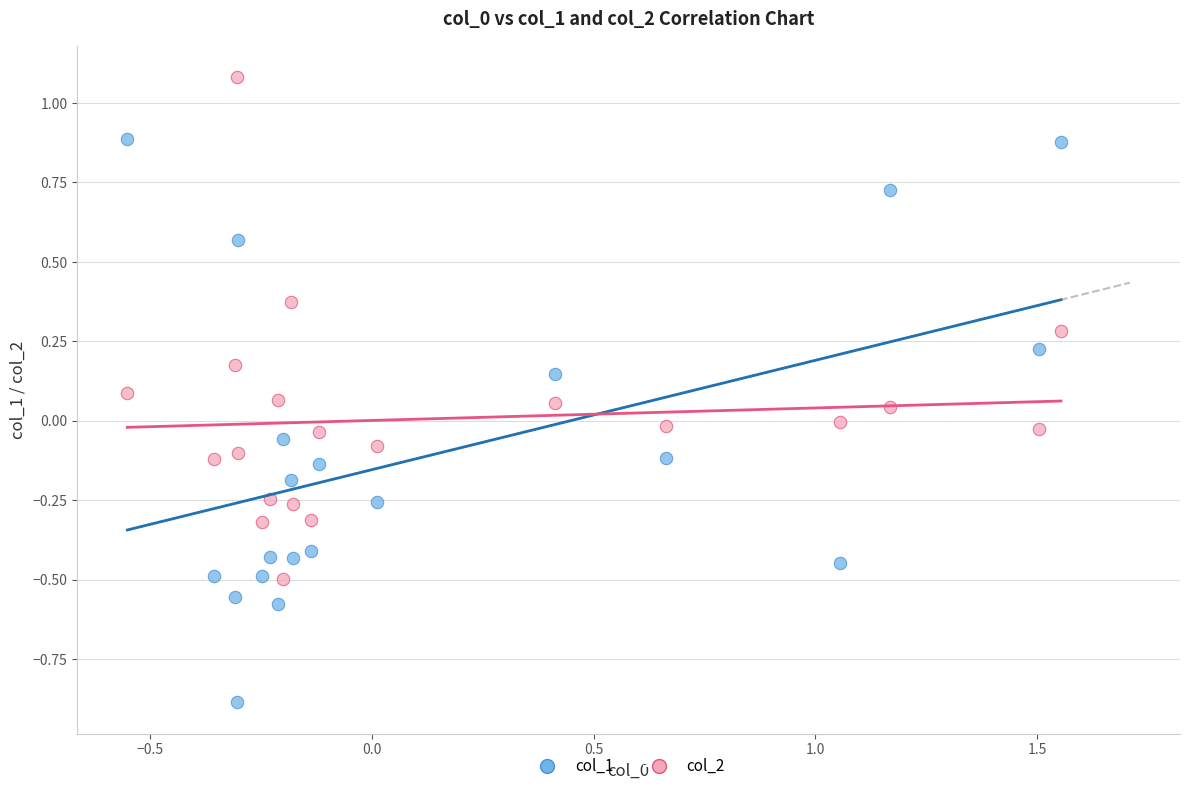

Across all data points, what is the range of Y values (max minus min)?

2.0